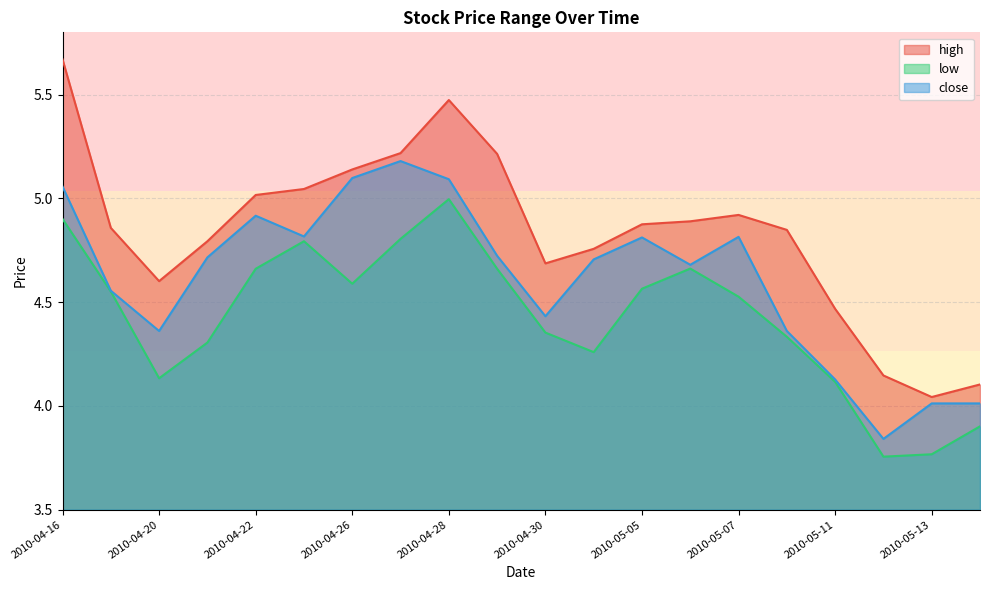

At which label is close closest to 4?

2010-05-13